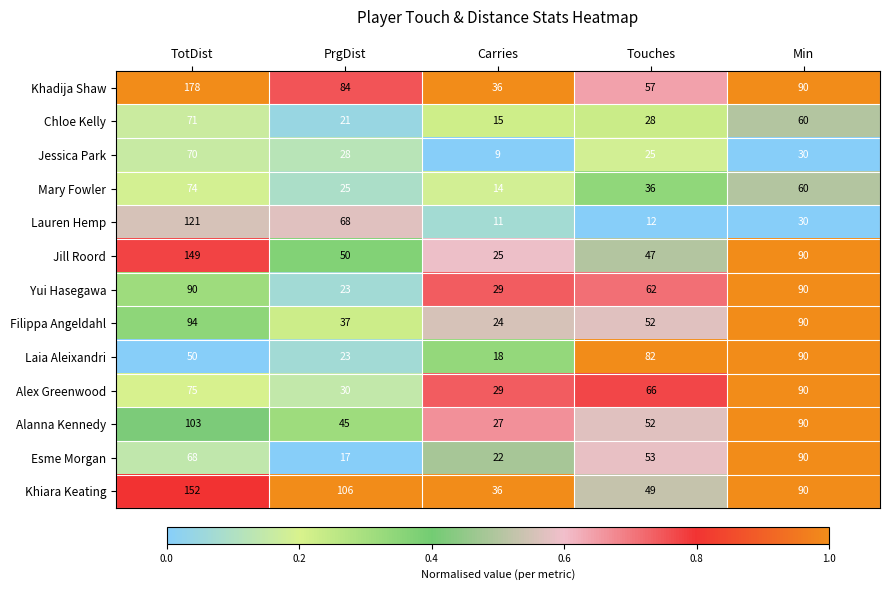

Count the number of data series in this chart.

13